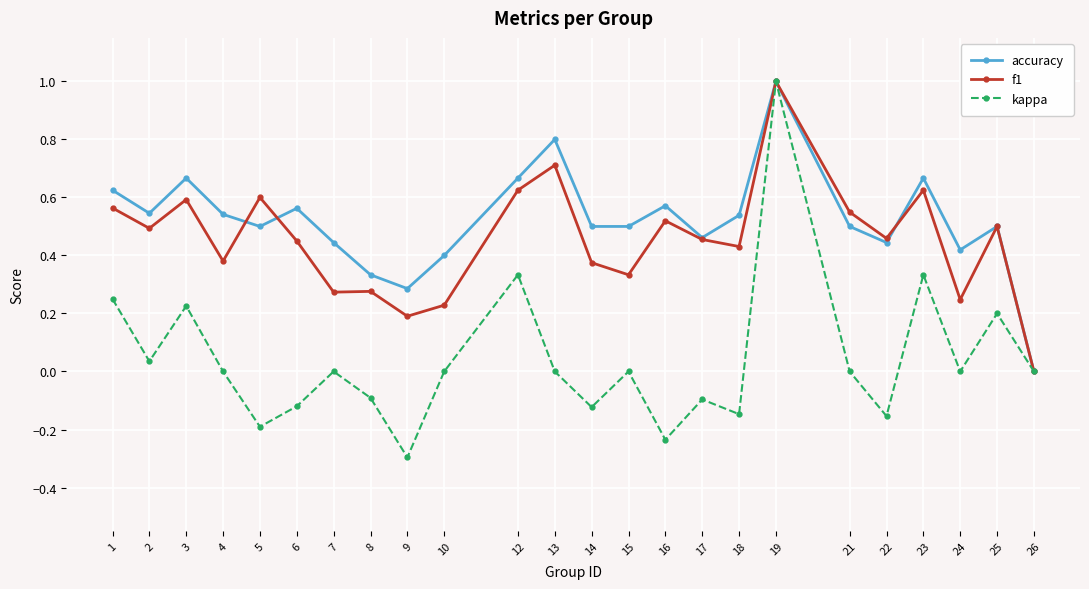

Where is the first local maximum for kappa?

3